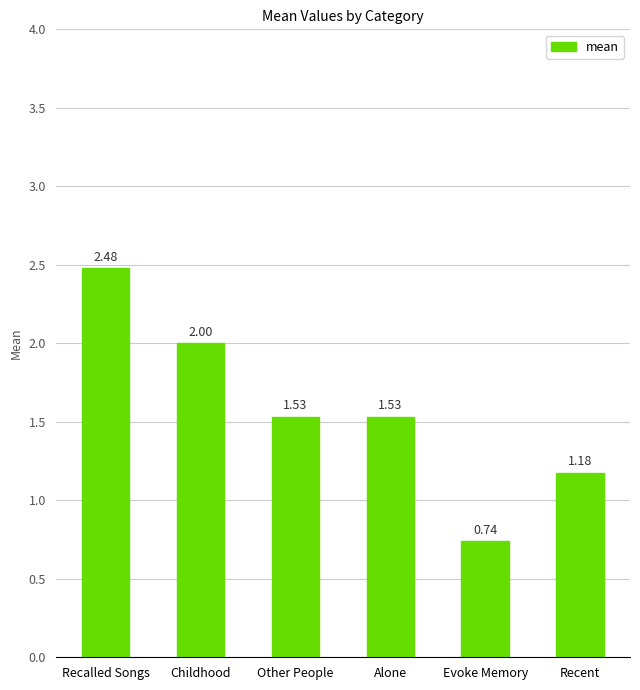

What is the label of the 2nd bar from the right?

Evoke Memory